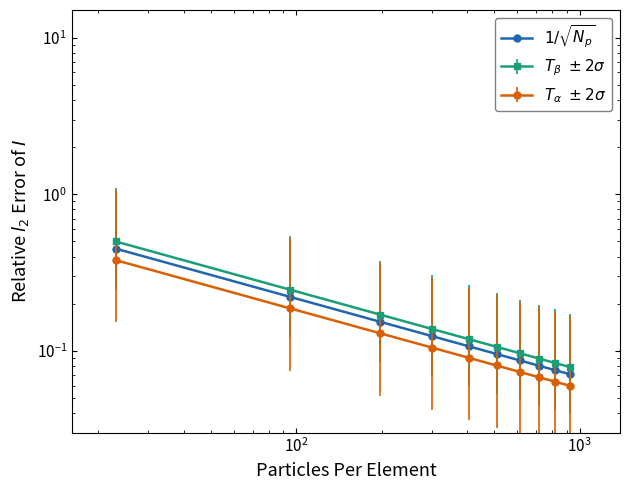

Does the chart display data point markers on the line(s)?

Yes